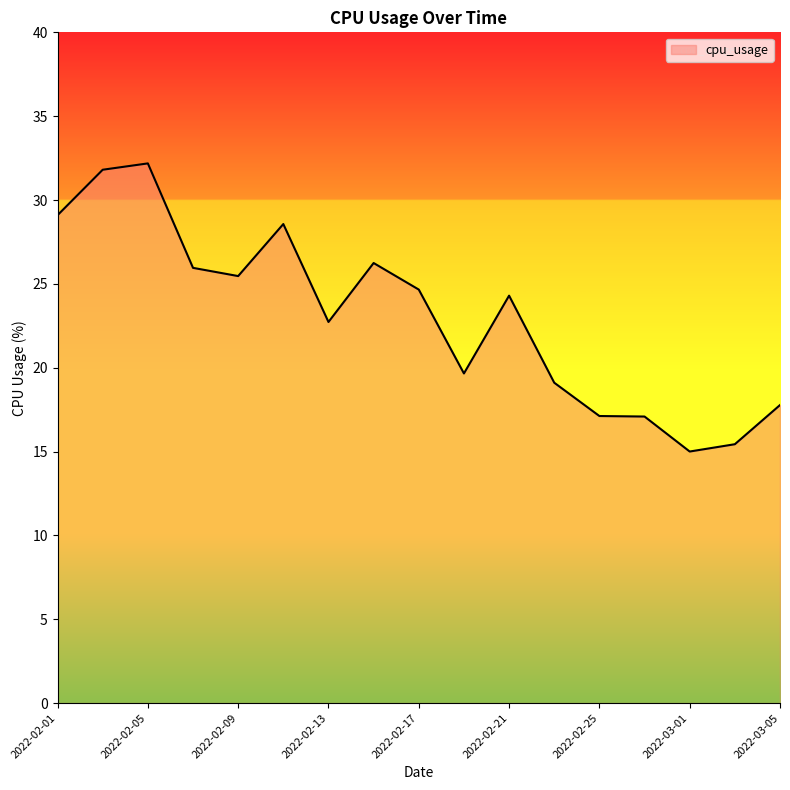

What is the smallest value displayed?

15.0